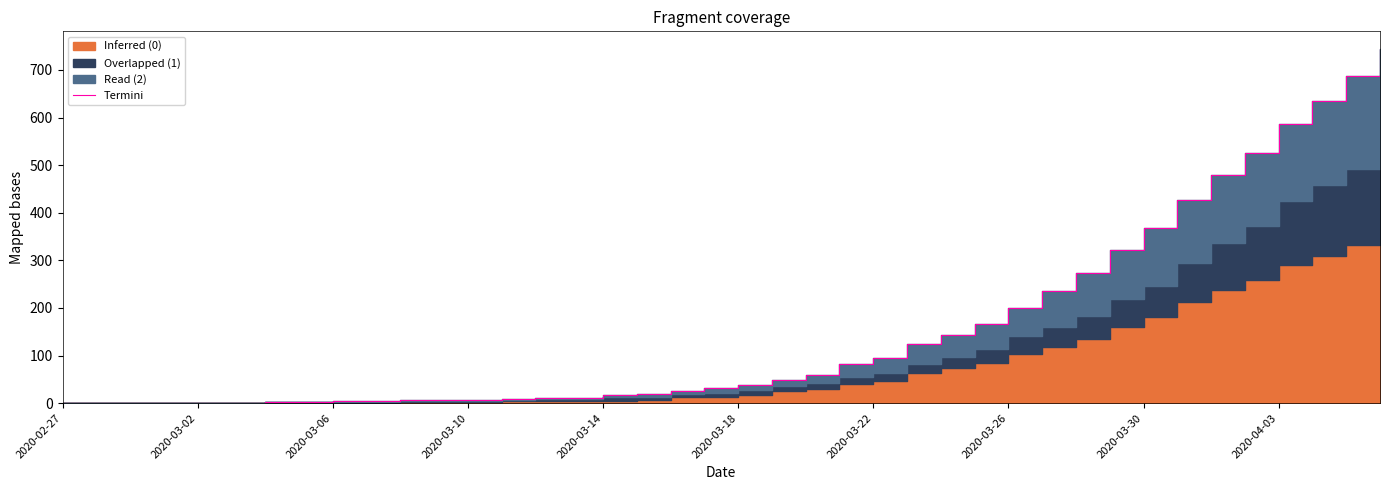

What is the difference between the maximum and minimum values?

744